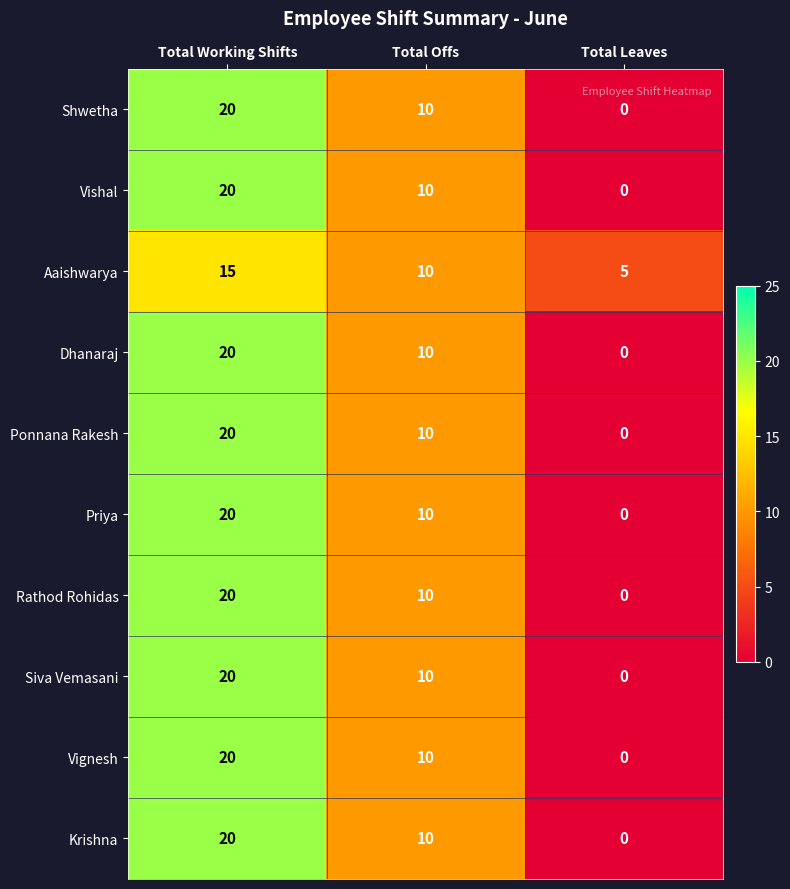

At which category is the sum across all series the highest?

Total Working Shifts